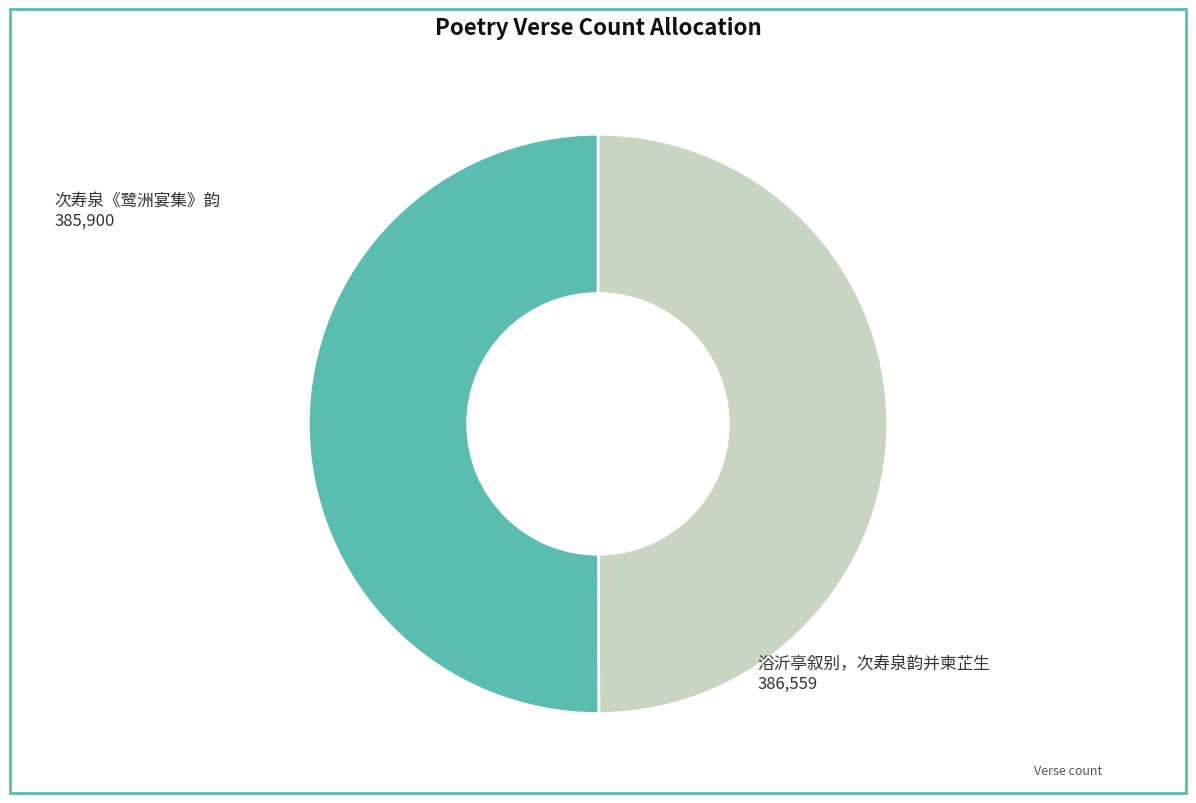

To the nearest percent, what is the average slice percentage?

50%